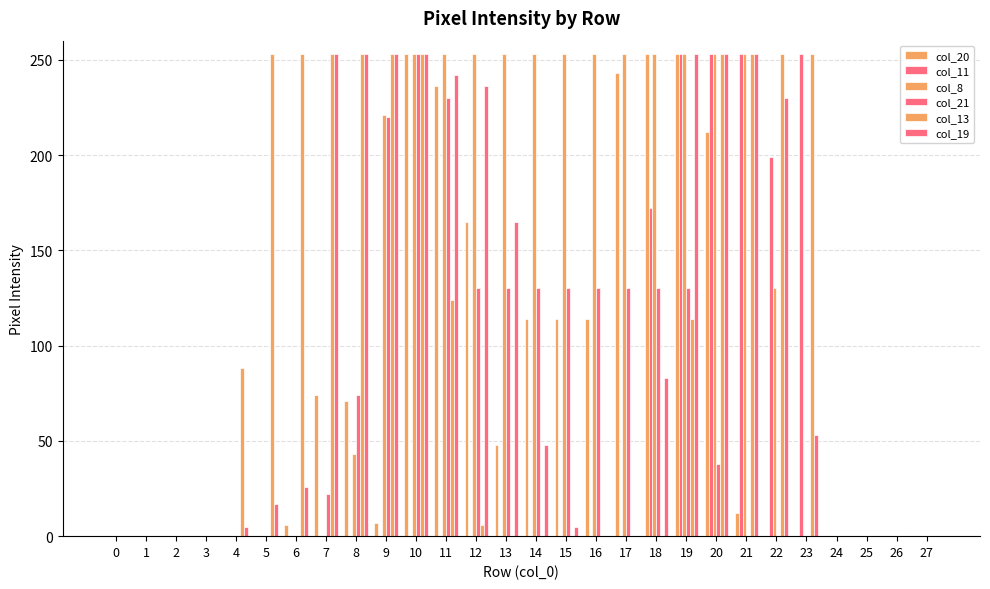

Count the number of data series in this chart.

6